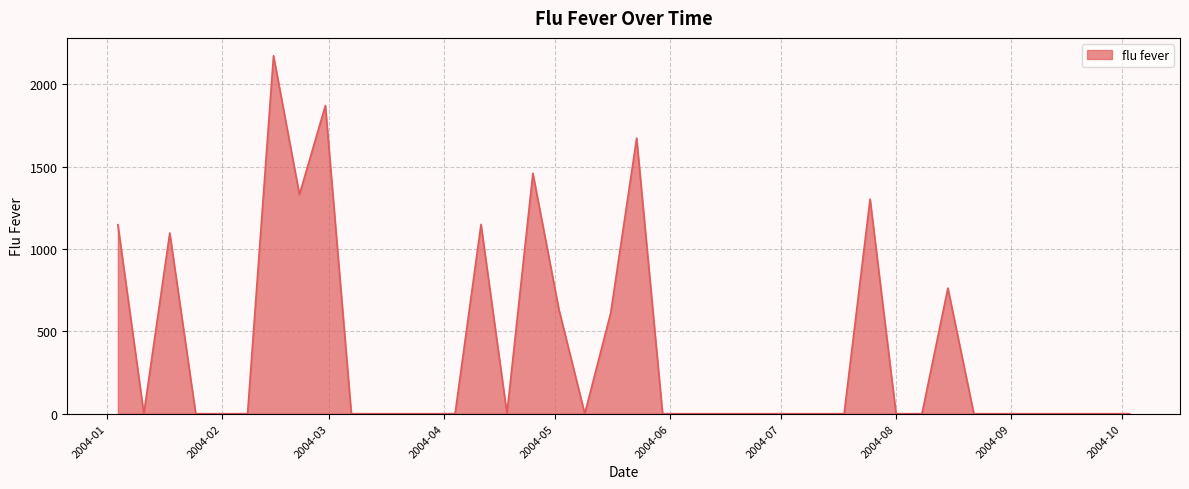

What is the sum of all values?

15205.6